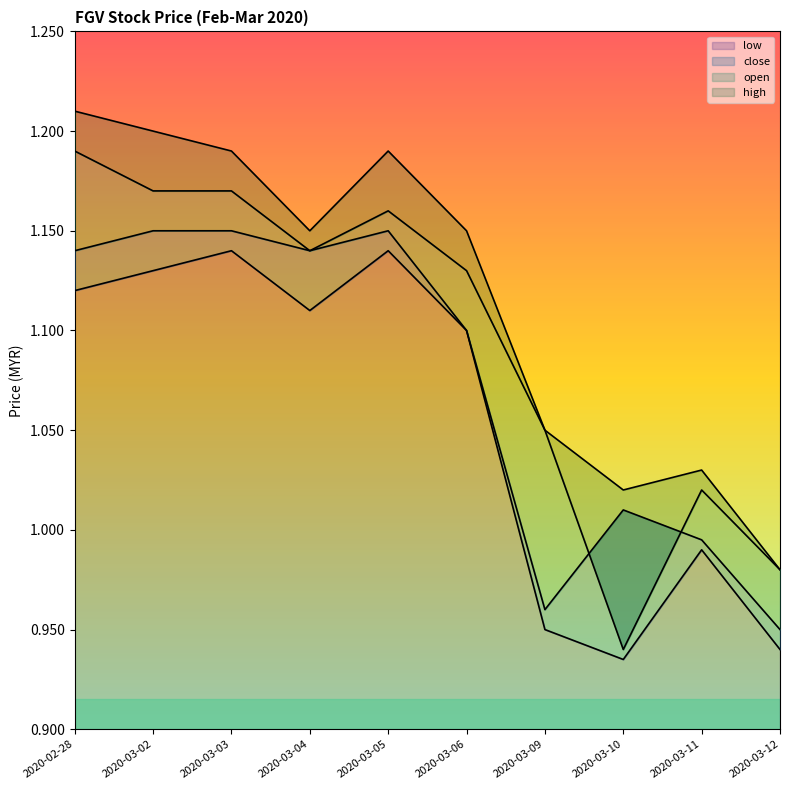

What is the greatest value displayed?

1.2